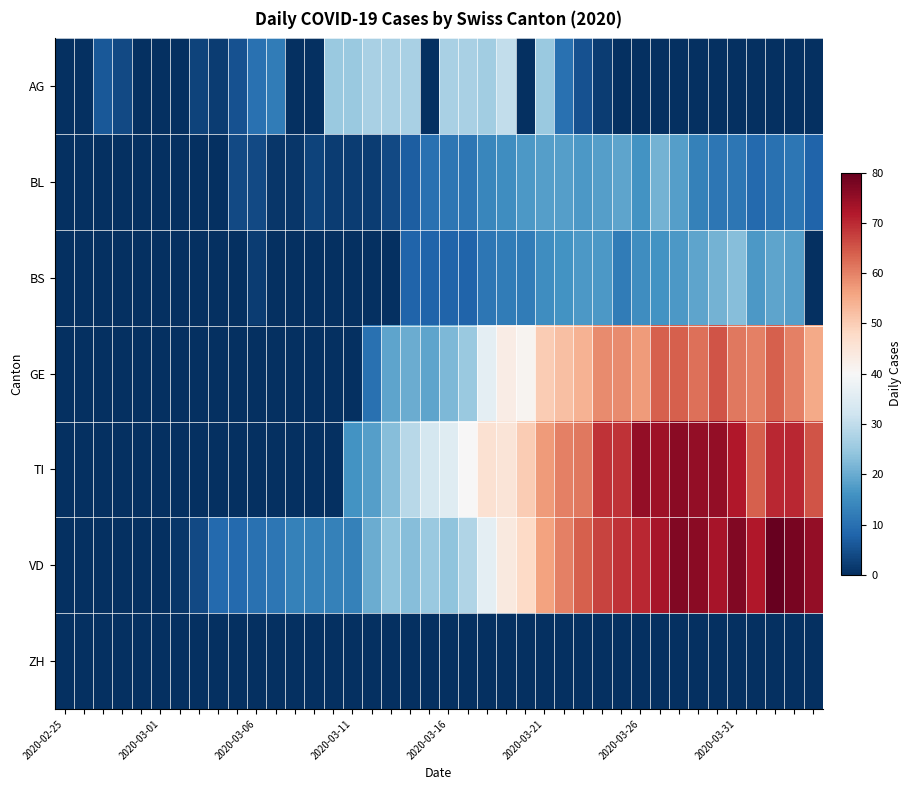

Reading left to right, what are all the values shown in this chart?

AG: 0	0	6	4	0	0	0	3	2	5	10	12	0	0	25	25	27	27	27	0	27	27	26	30	0	25	10	5	2	0	0	0	0	0	0	0	0	0	0	0
BL: 0	0	0	0	0	0	0	0	0	4	4	1	1	3	2	2	2	4	7	10	11	11	14	15	17	18	18	17	18	19	16	21	18	13	11	11	9	10	11	8
BS: 0	0	0	0	0	0	0	0	0	0	2	0	0	0	0	0	0	0	8	8	8	8	11	12	12	15	16	17	17	12	15	16	17	19	21	23	17	19	18	0
GE: 0	0	0	0	0	0	0	0	0	0	0	0	0	0	0	0	10	19	20	19	22	25	36	43	41	50	52	54	59	59	57	64	64	62	65	61	60	64	60	55
TI: 0	0	0	0	0	0	0	0	0	0	0	0	0	0	0	16	18	23	29	33	35	40	46	45	50	57	60	61	69	69	75	74	76	75	75	72	64	70	70	65
VD: 0	0	0	0	0	0	1	4	9	9	10	11	13	13	13	13	20	24	23	25	24	28	36	44	48	56	60	64	67	69	70	73	77	76	73	77	72	80	78	75
ZH: 0	0	0	0	0	0	0	0	0	0	0	0	0	0	0	0	0	0	0	0	0	0	0	0	0	0	0	0	0	0	0	0	0	0	0	0	0	0	0	0